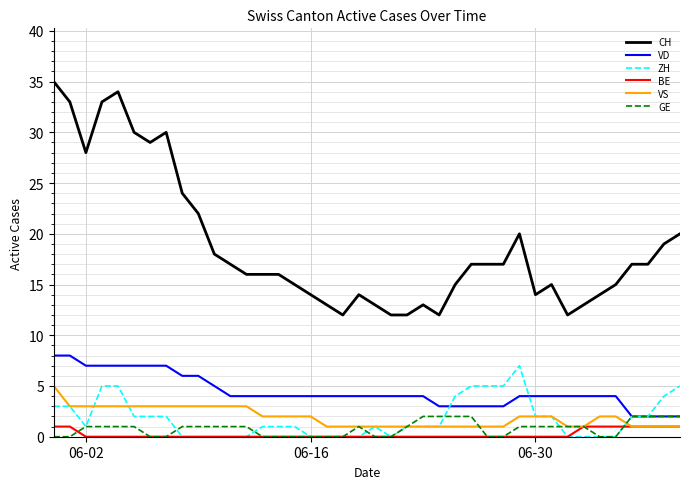

Which series has the largest total across all categories?

CH